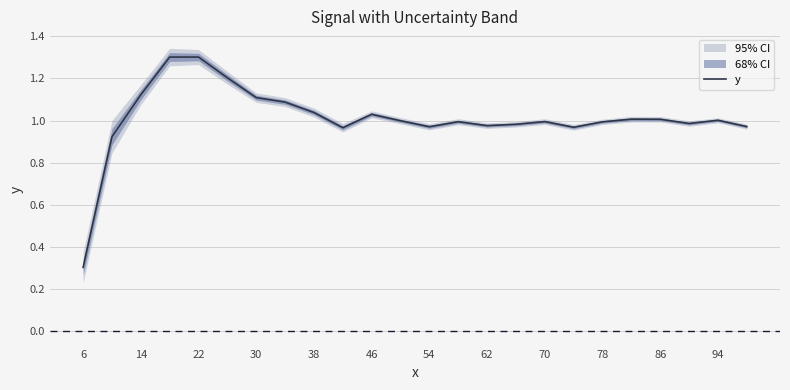

Reading left to right, extract all data points from this chart.

0.3	0.9	1.1	1.3	1.3	1.2	1.1	1.1	1.0	1.0	1.0	1.0	1.0	1.0	1.0	1.0	1.0	1.0	1.0	1.0	1.0	1.0	1.0	1.0